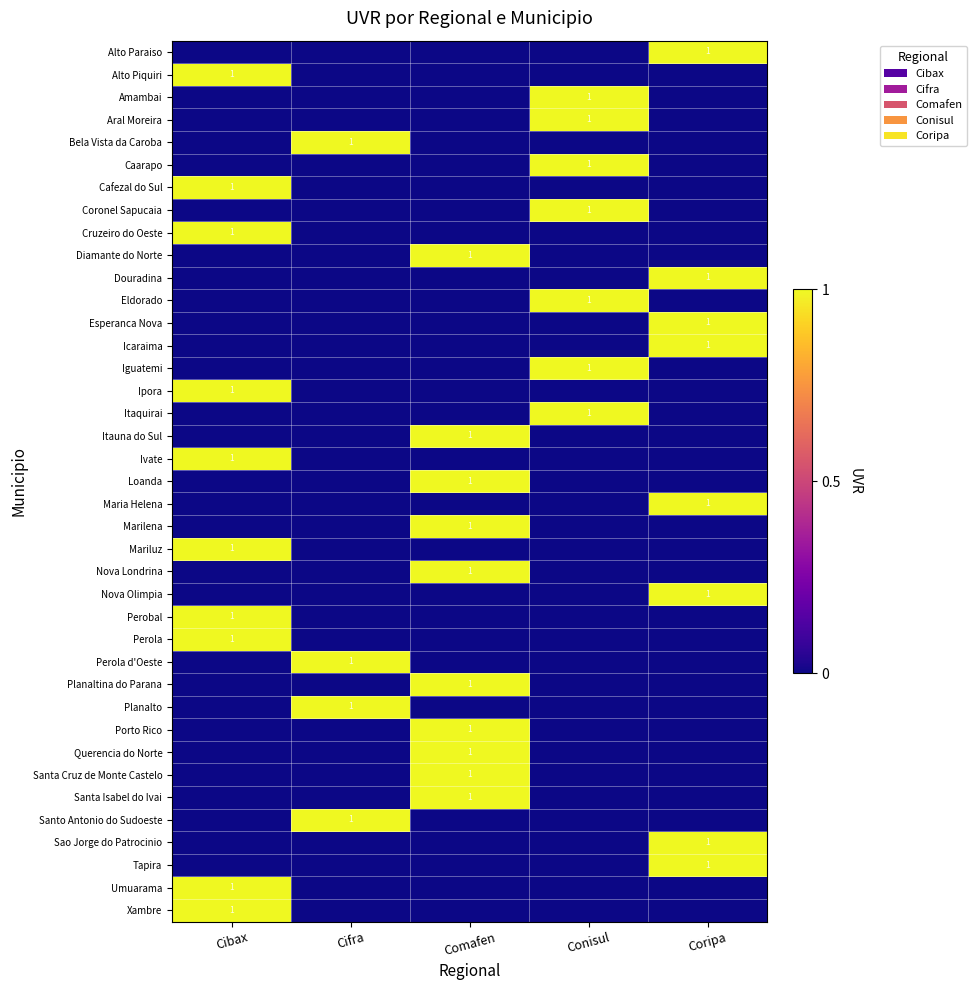

The Coronel Sapucaia series shows 1 at Conisul. True or false?

True